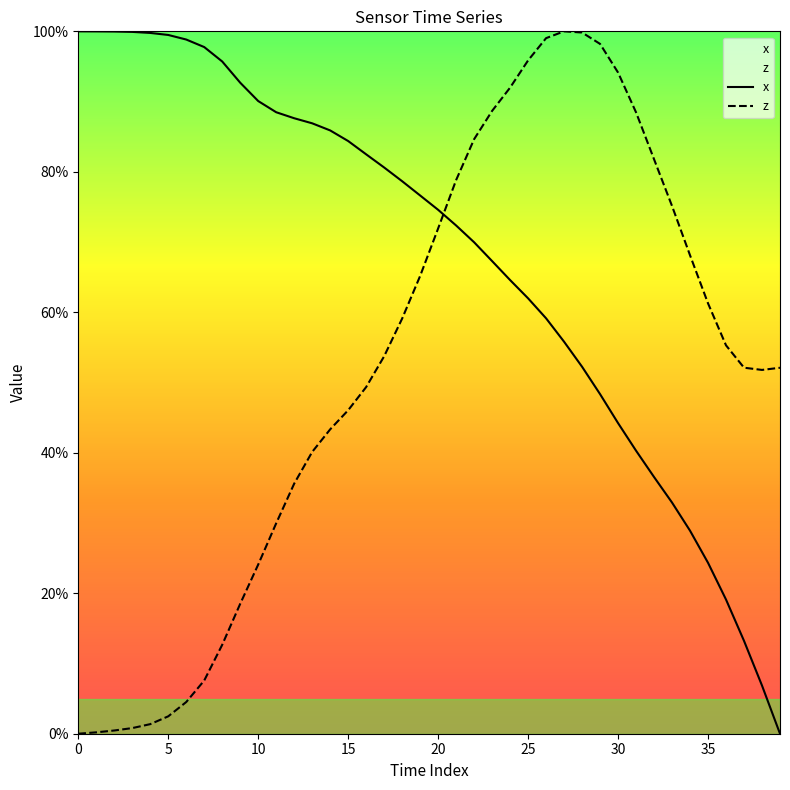

Is the value of z at 26 greater than the value of x at 13?

Yes